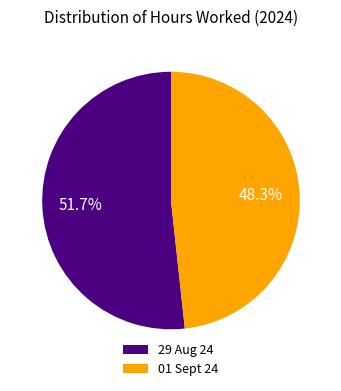

To the nearest percent, what percentage of the pie is 01 Sept 24?

48%